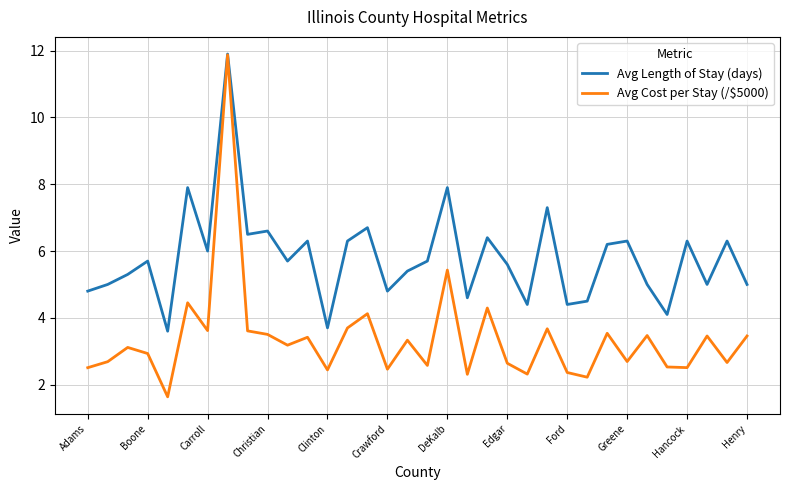

What is the minimum value for Avg Cost per Stay (/$5000)?

1.6